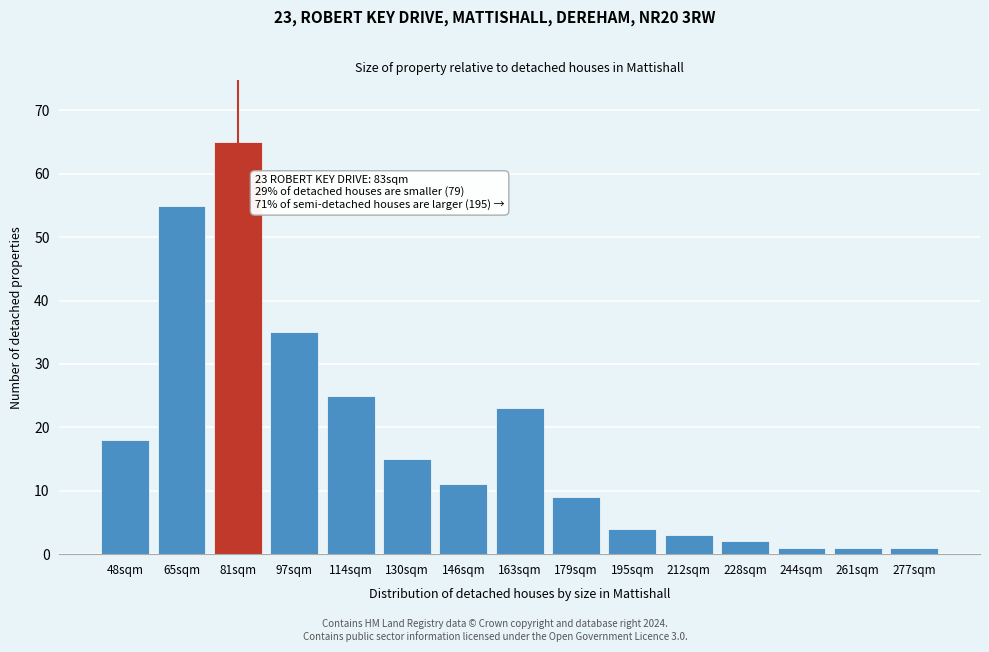

Reading right to left, list all the values displayed in this chart.

1	1	1	2	3	4	9	23	11	15	25	35	65	55	18